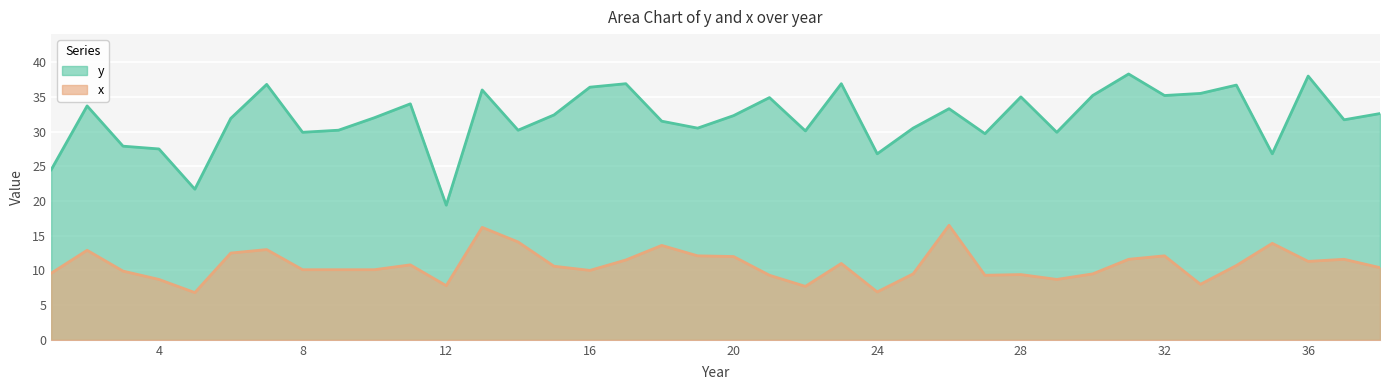

True or false: y and x intersect in this chart.

False